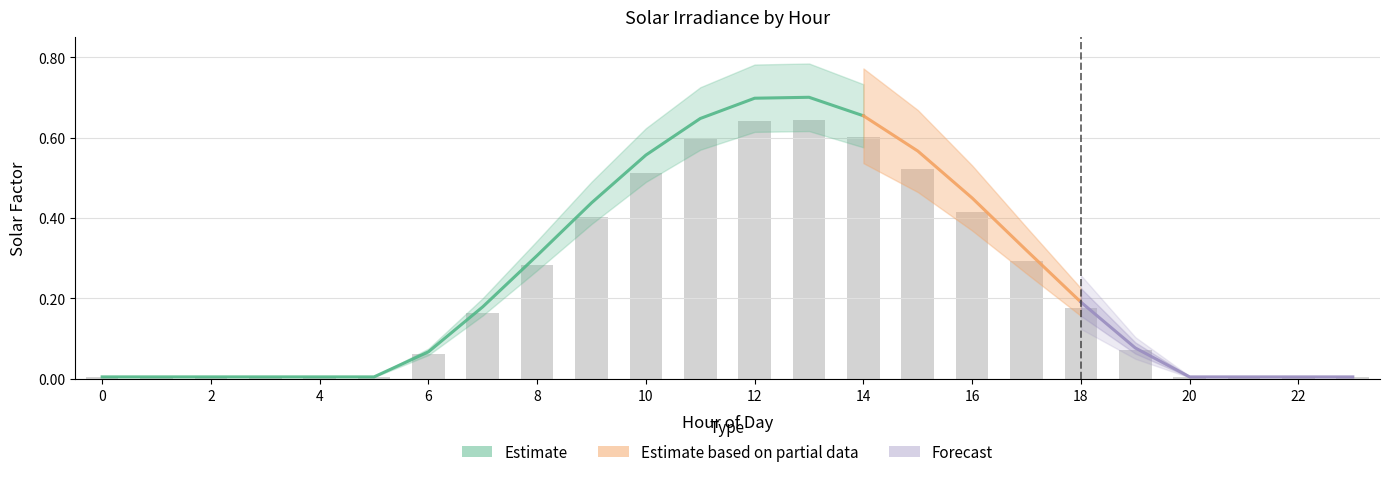

Reading left to right, what are all the values shown in this chart?

0.0	0.0	0.0	0.0	0.0	0.0	0.1	0.2	0.3	0.4	0.5	0.6	0.6	0.6	0.6	0.5	0.4	0.3	0.2	0.1	0.0	0.0	0.0	0.0